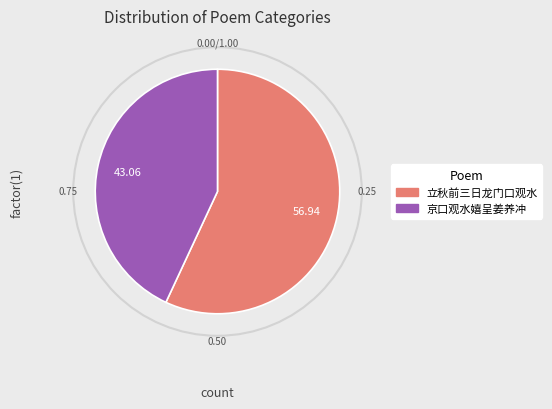

Between 京口观水嬉呈姜养冲 and 立秋前三日龙门口观水, which is larger?

立秋前三日龙门口观水